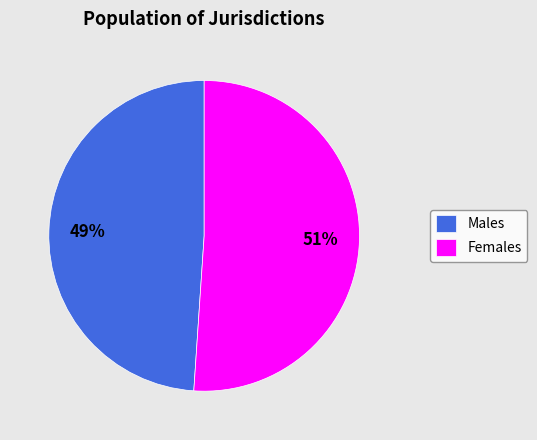

Which category has the biggest portion of the pie?

Females